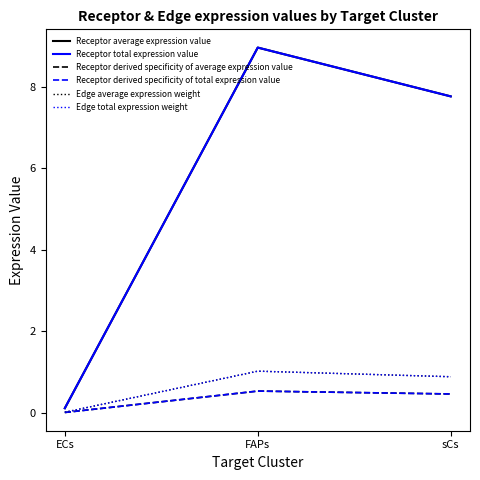

What is the average value of the Receptor total expression value series?

5.6